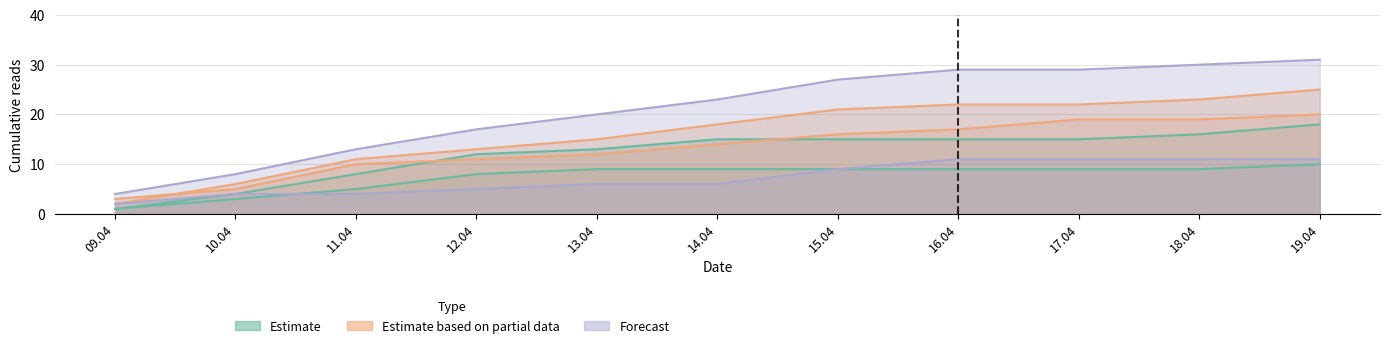

Is it true that Снежок, переживший лето equals 7 at 11.04?

False